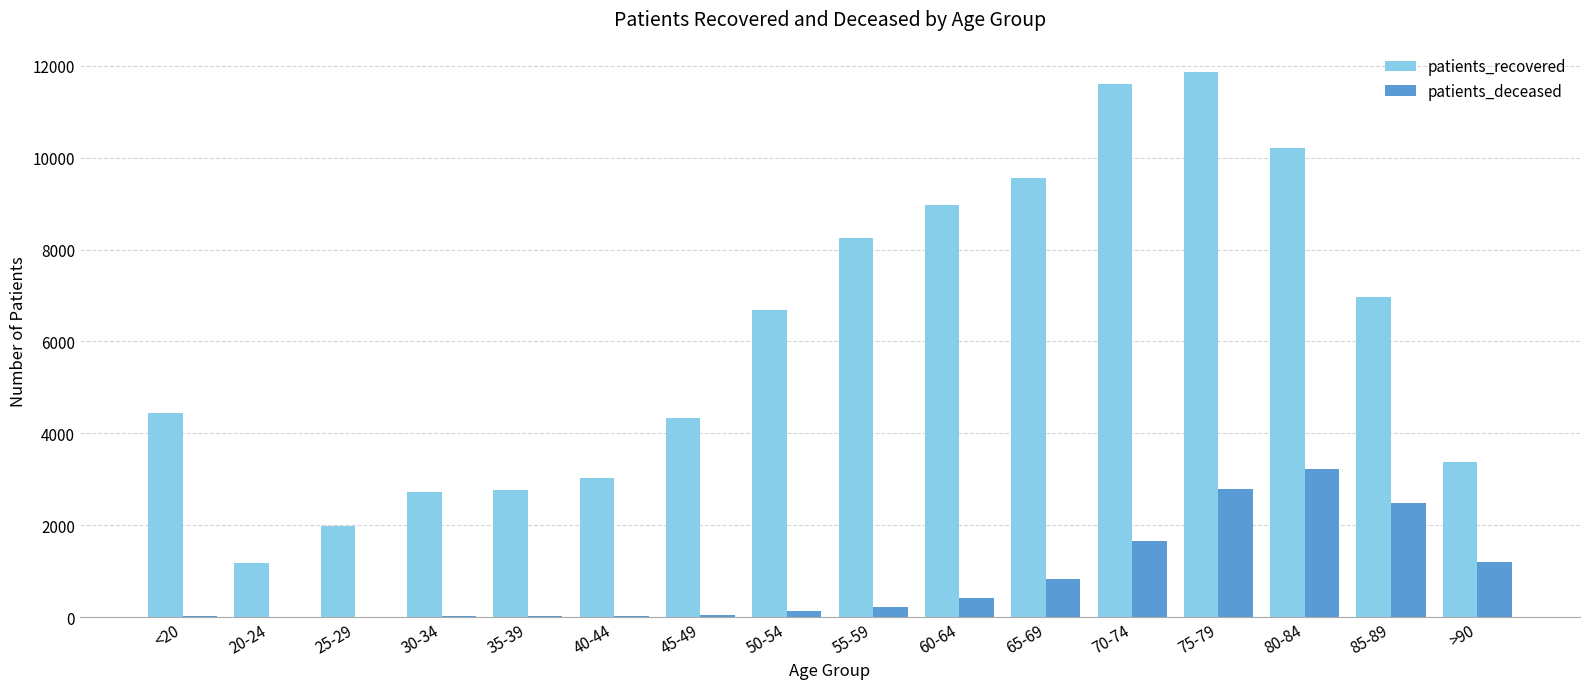

The value of patients_recovered at 85-89 is 6971. True or false?

True